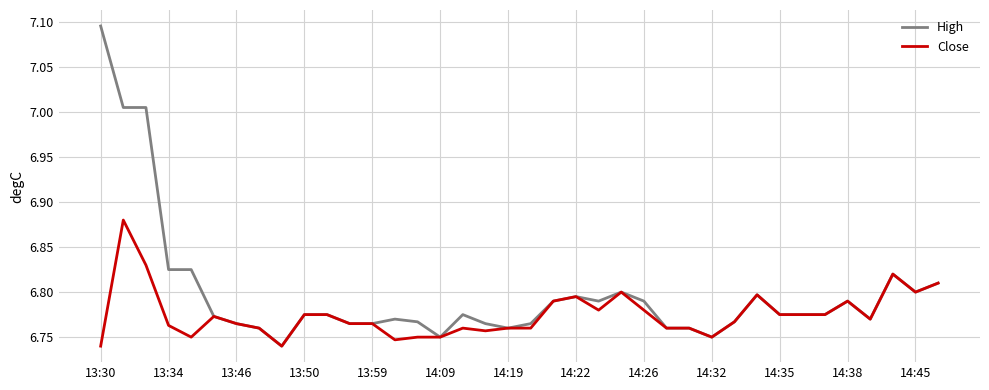

Which series has the largest total across all categories?

High